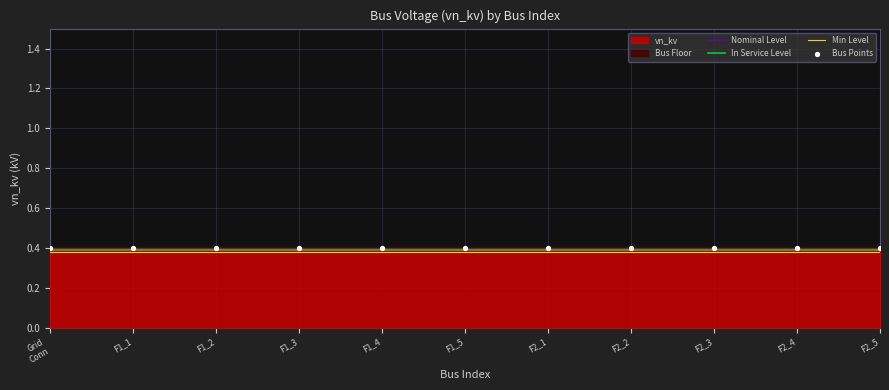

At how many categories does at least one series exceed 0?

11